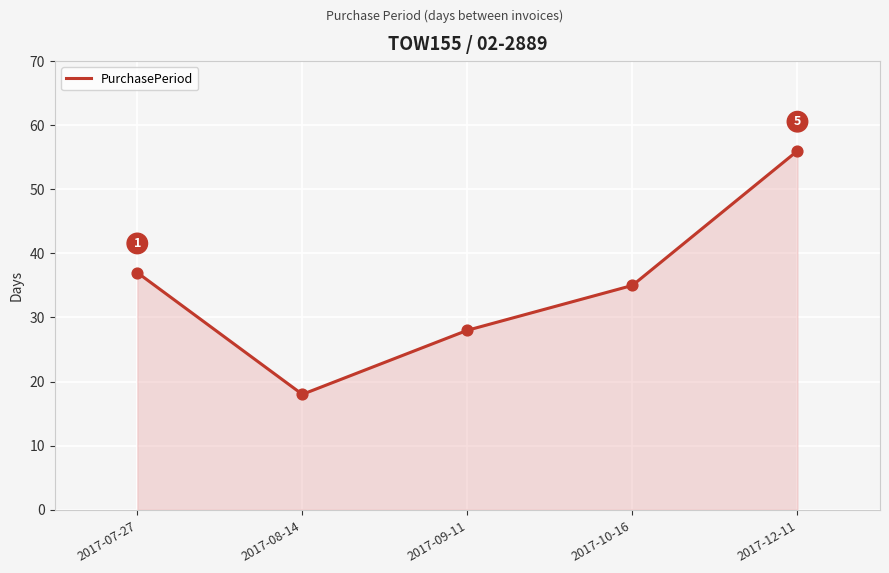

Approximately how many times larger is the value at 2017-10-16 compared to 2017-08-14?

1.9